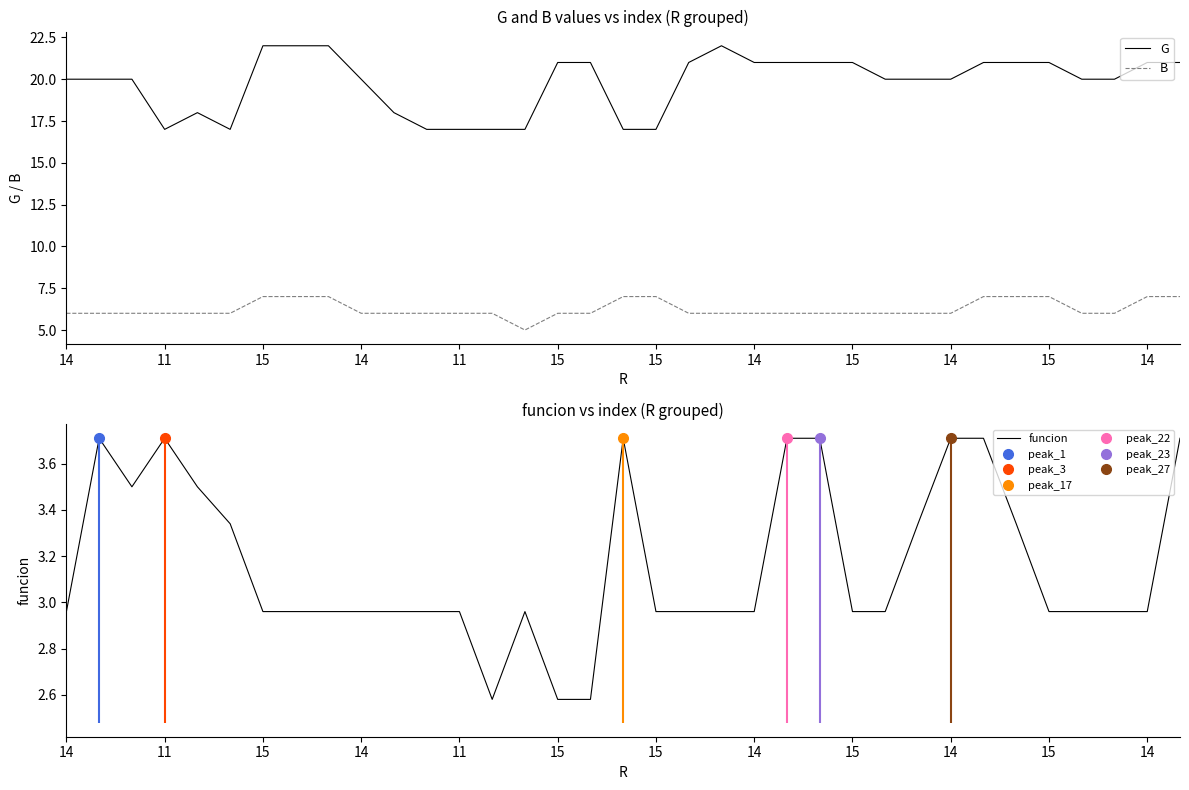

What is the value of the G point at the 32nd from the left?

20.0